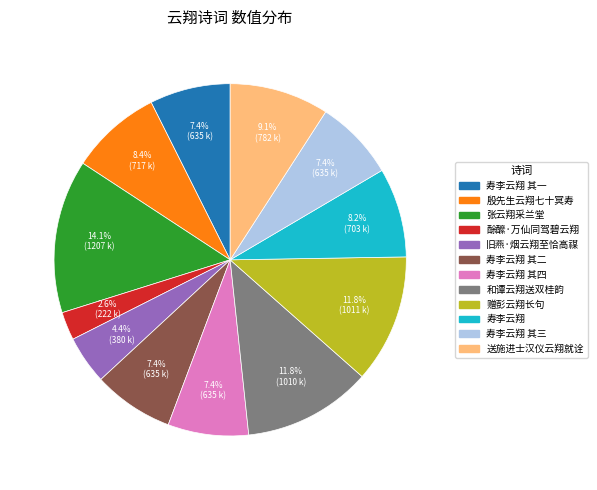

To the nearest percent, what is the average slice percentage?

8%